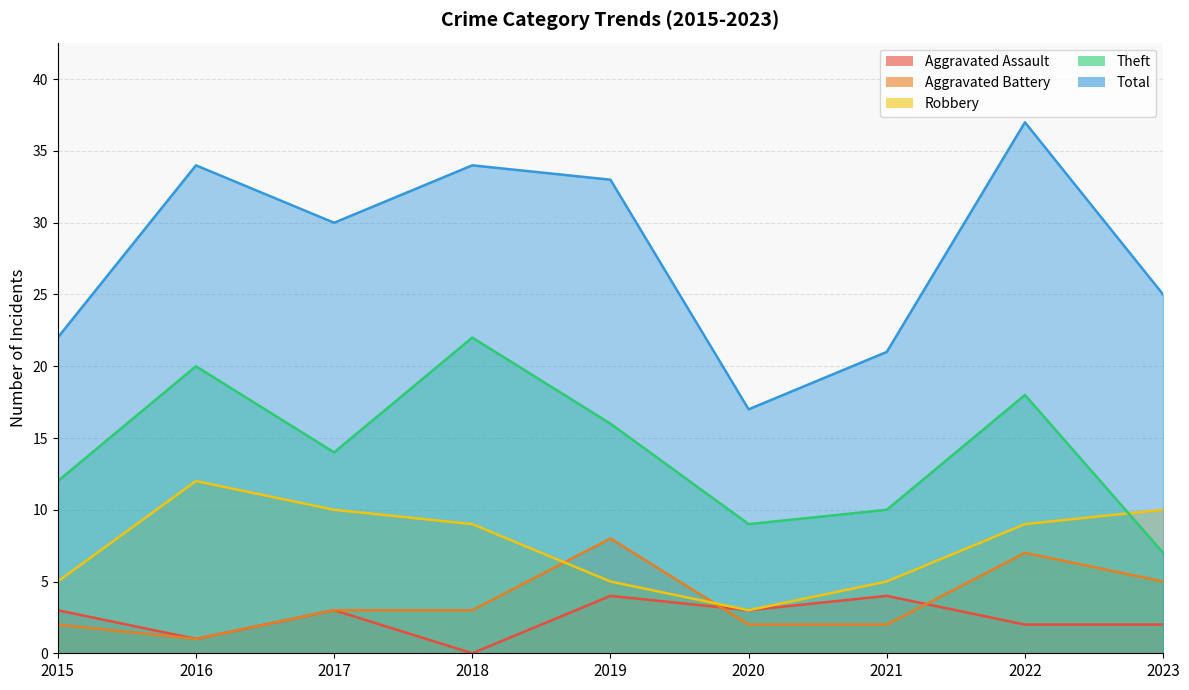

Where do Robbery and Theft first cross each other?

2022 and 2023